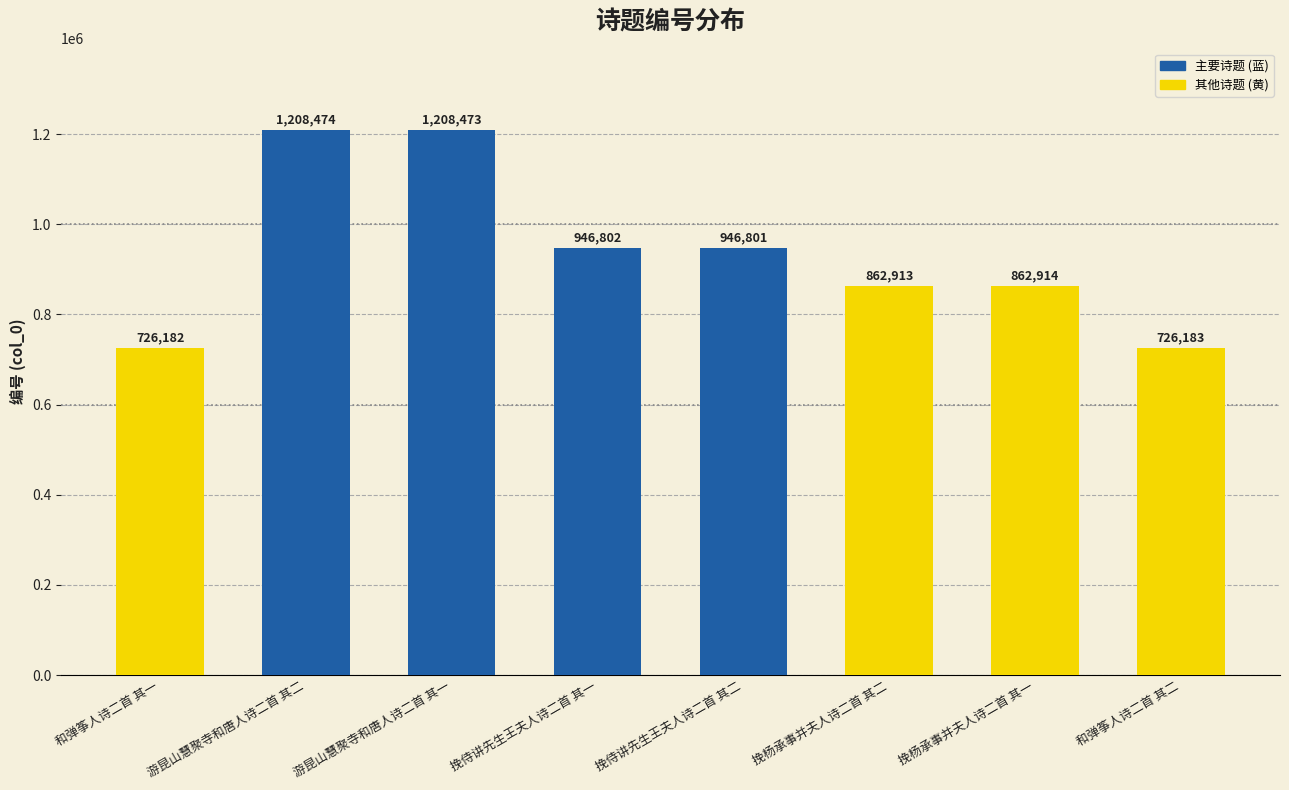

What is the sum of the values at 游昆山慧聚寺和唐人诗二首 其二 and 挽杨承事并夫人诗二首 其一?

2071388